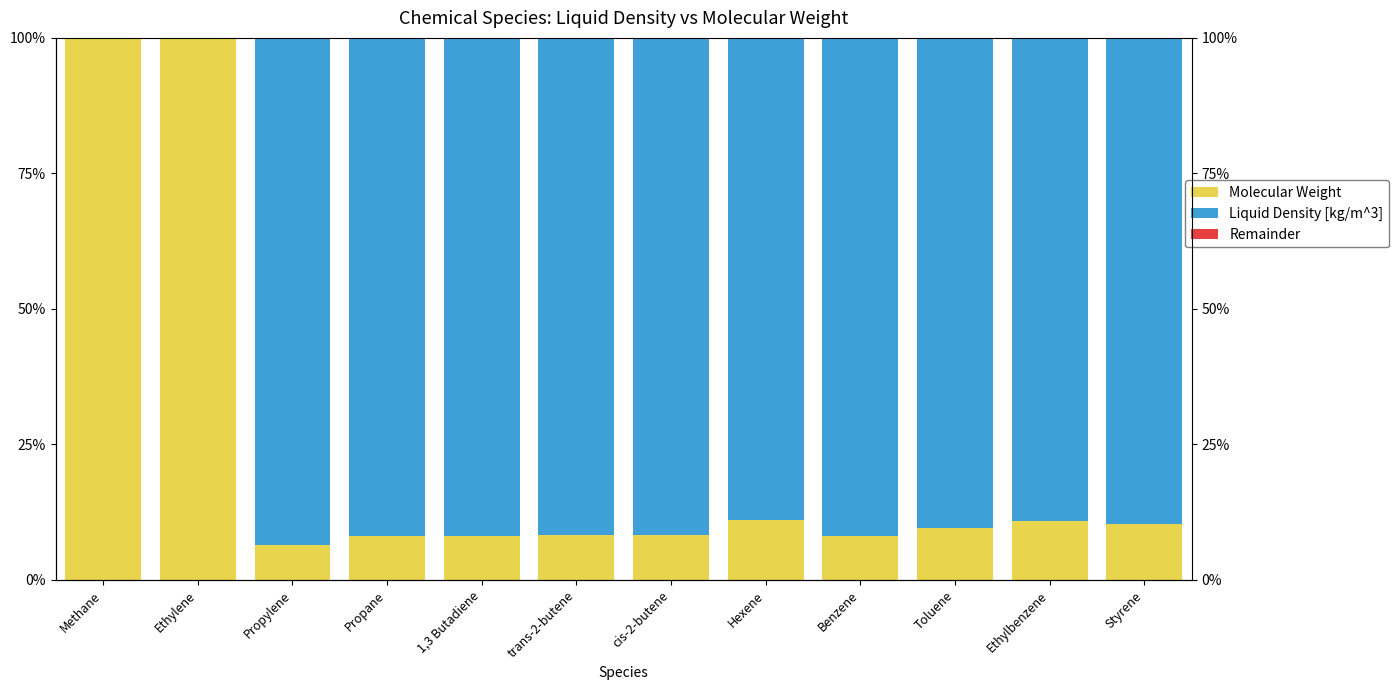

List the series in order of their overall mean, lowest first.

Remainder, Molecular Weight, Liquid Density [kg/m^3]